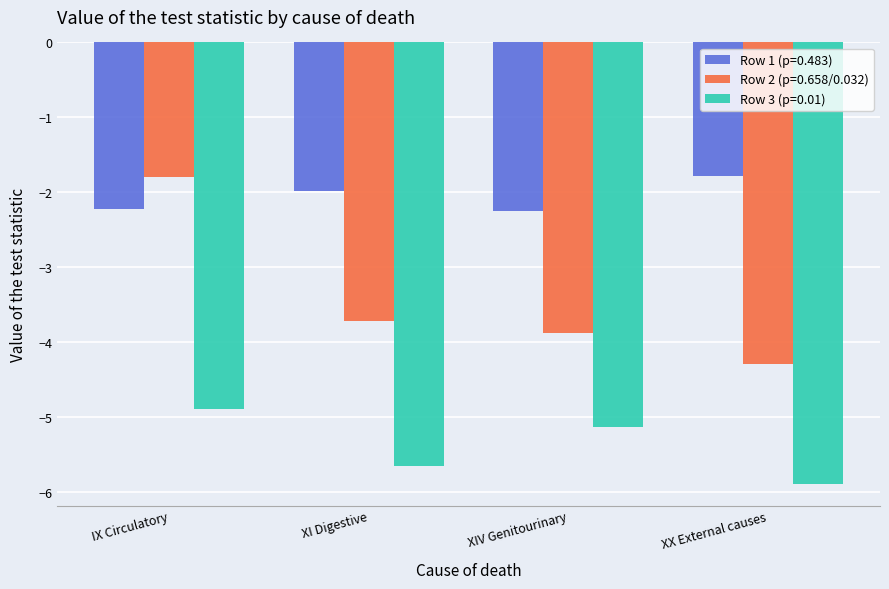

Rank the series at IX Circulatory from lowest to highest value.

Row 3 (p=0.01), Row 1 (p=0.483), Row 2 (p=0.658/0.032)